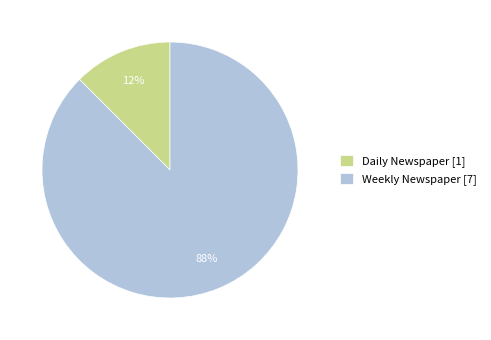

True or false: Daily Newspaper [1] accounts for 1% of the total.

False